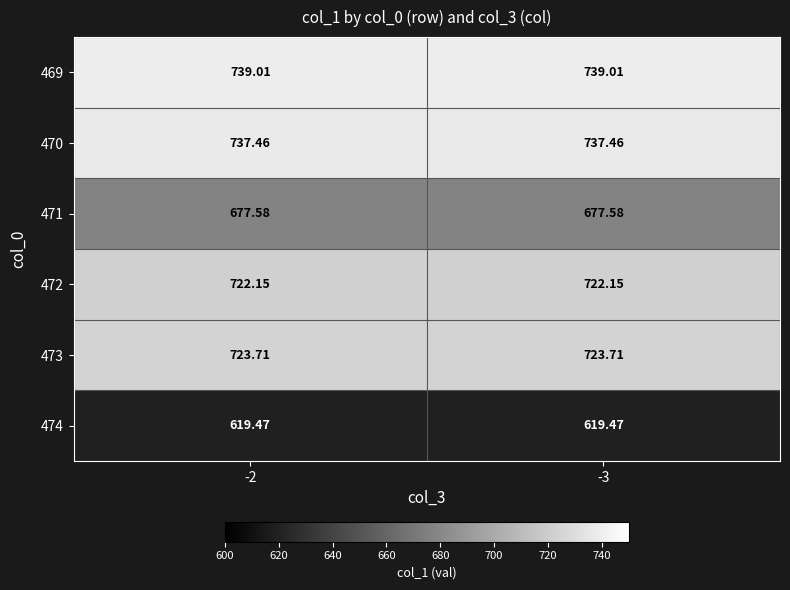

Is the value of 471 at -2 greater than the value of 474 at -2?

Yes